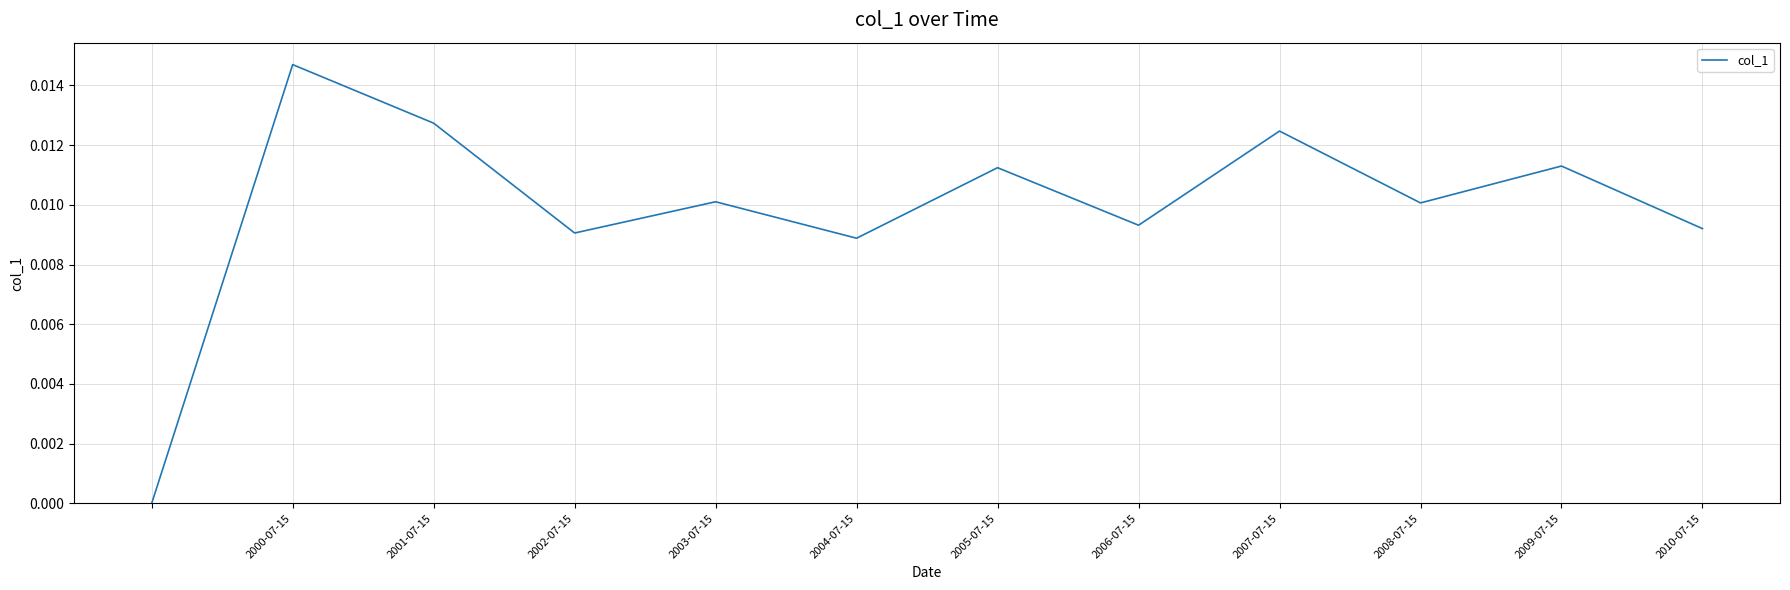

How many lines are shown in the chart?

1